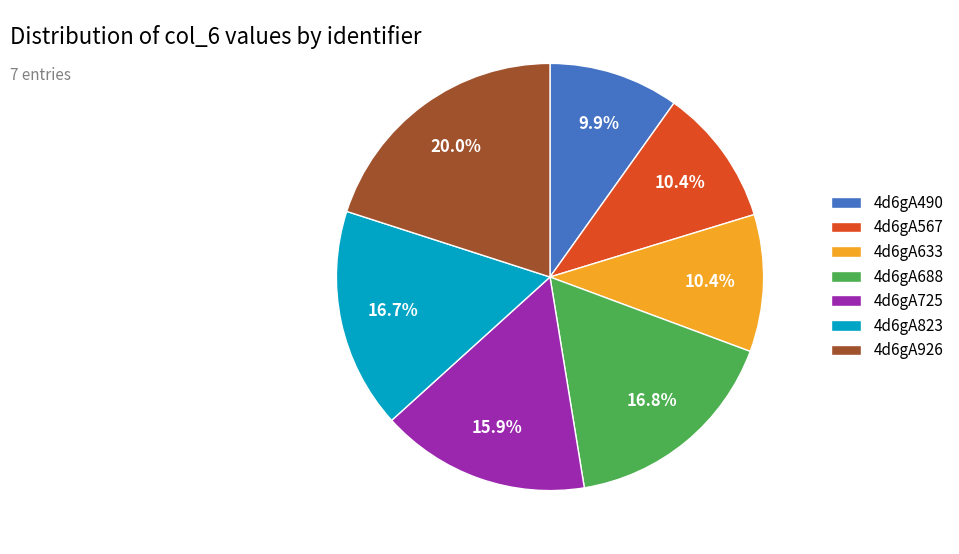

To the nearest percent, what is the average slice percentage?

14%